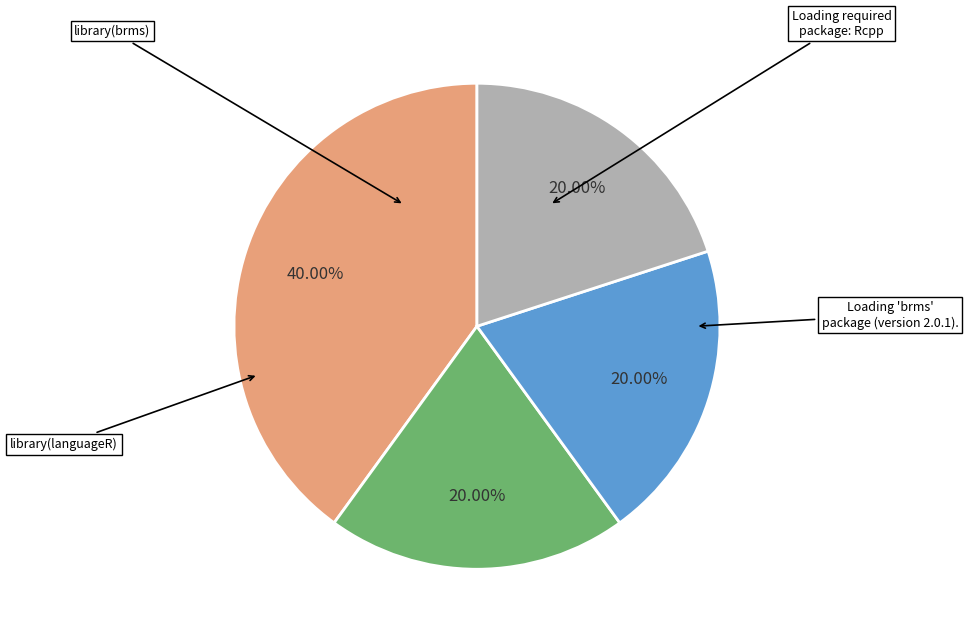

Does any single category account for the majority?

No